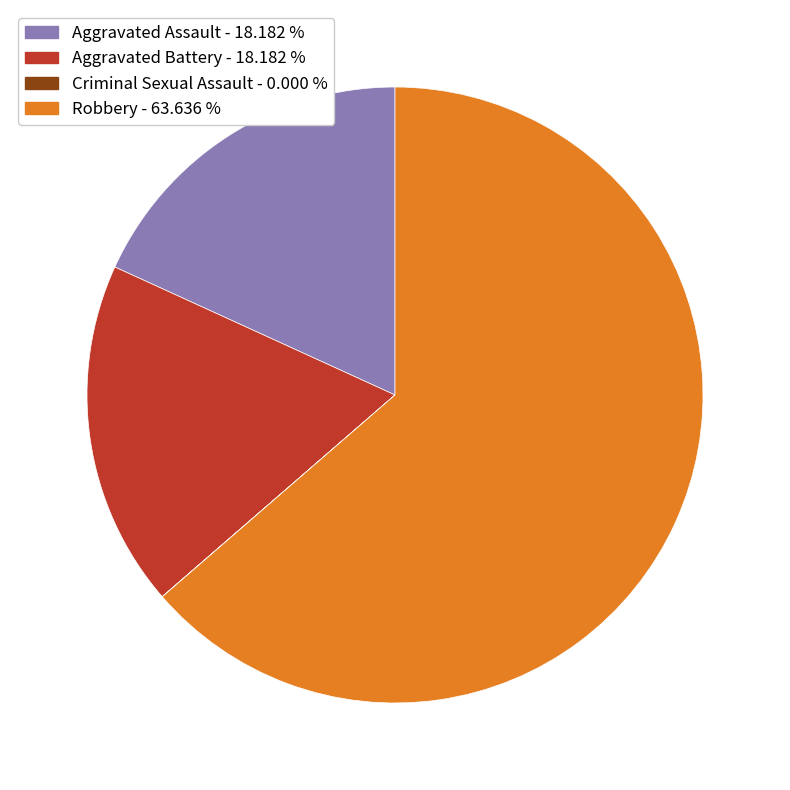

Does Aggravated Assault account for over 50% of the chart?

No